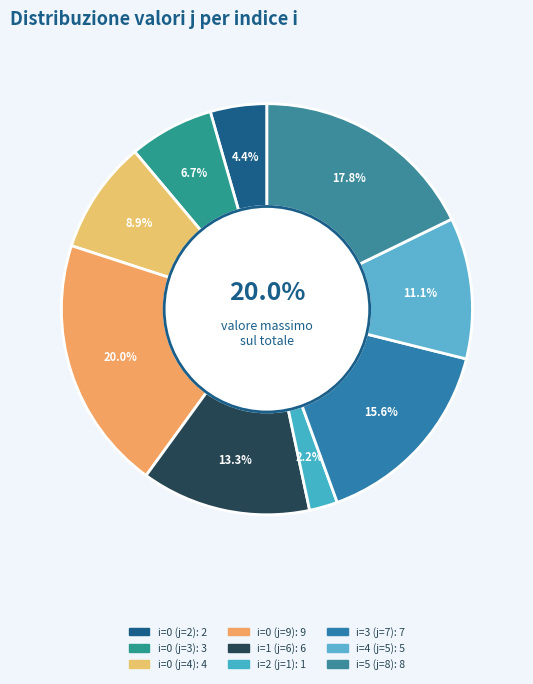

Does any single category account for the majority?

No